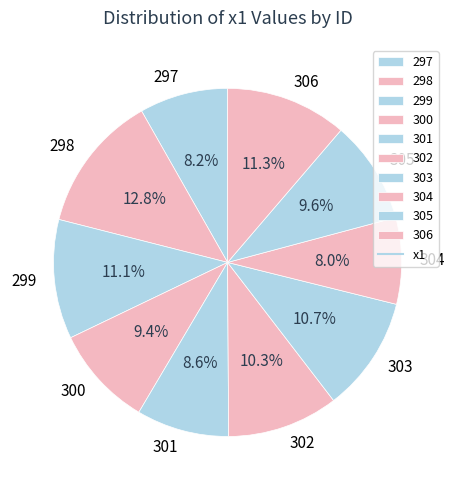

Which slice is the largest?

298